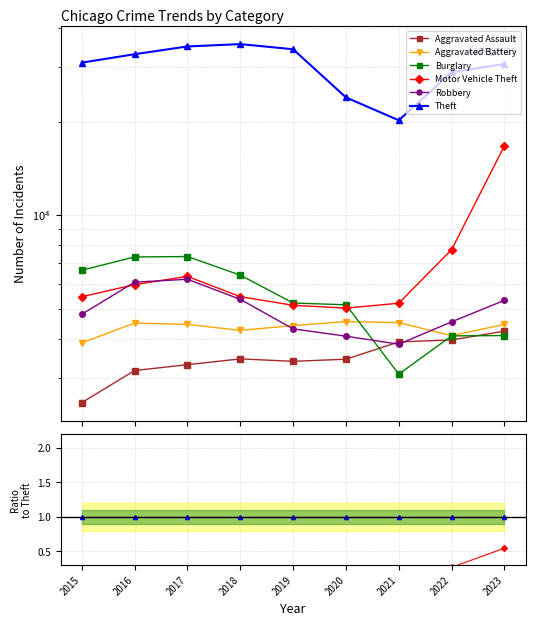

True or false: Robbery and Burglary intersect in this chart.

True